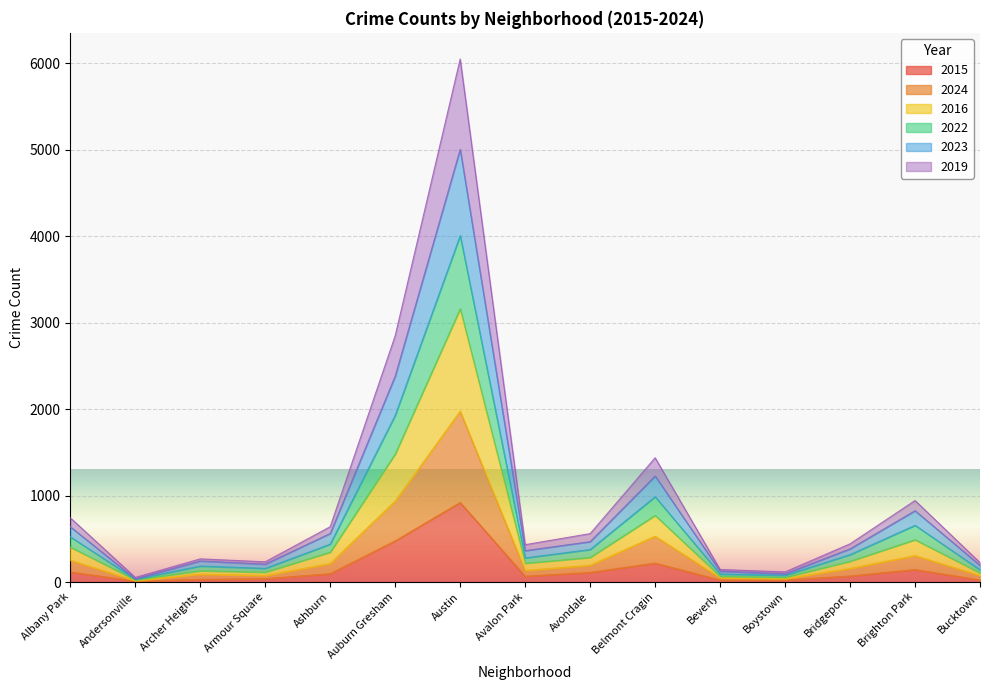

Which series has the widest spread of values?

2016